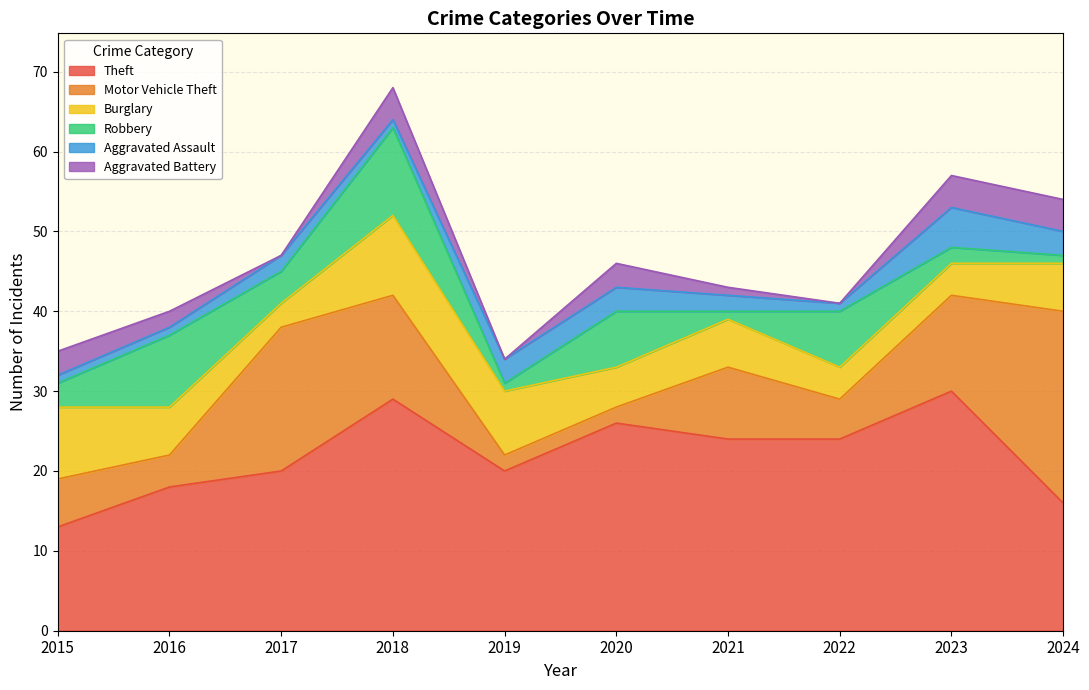

Where does the Theft series first go above 24?

2018